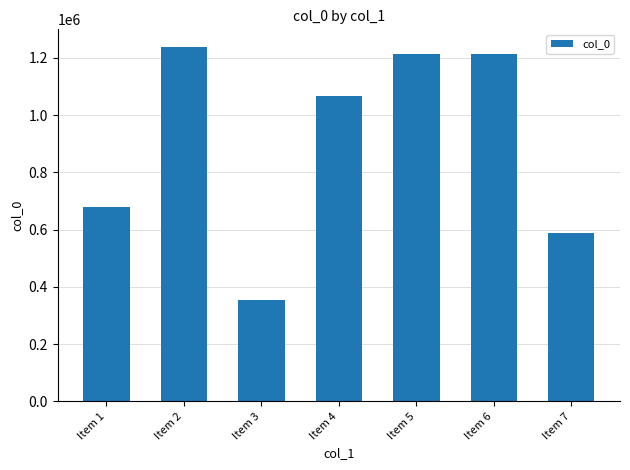

Which has a higher value, Item 1 or Item 5?

Item 5